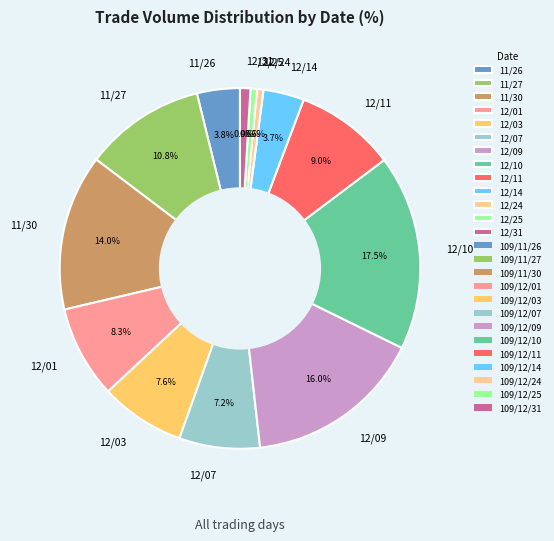

To the nearest percent, what is the average slice percentage?

8%